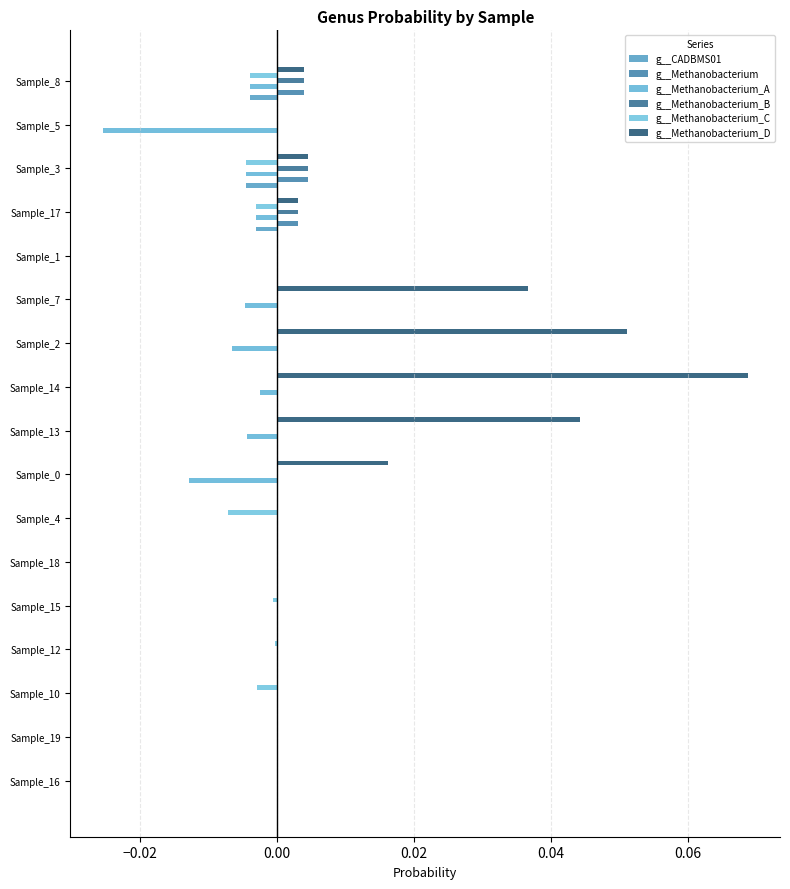

What is the maximum value shown in the chart?

0.1